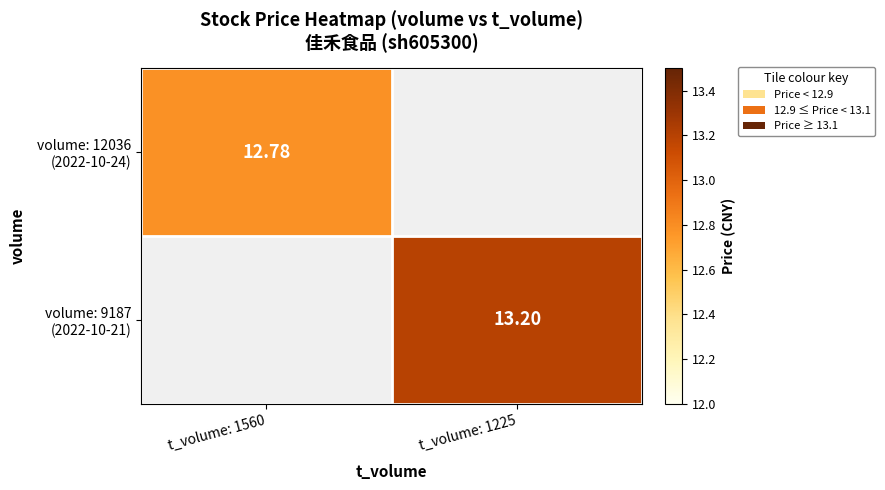

Is it true that volume: 12036 (2022-10-24) equals 12.8 at t_volume: 1560?

True